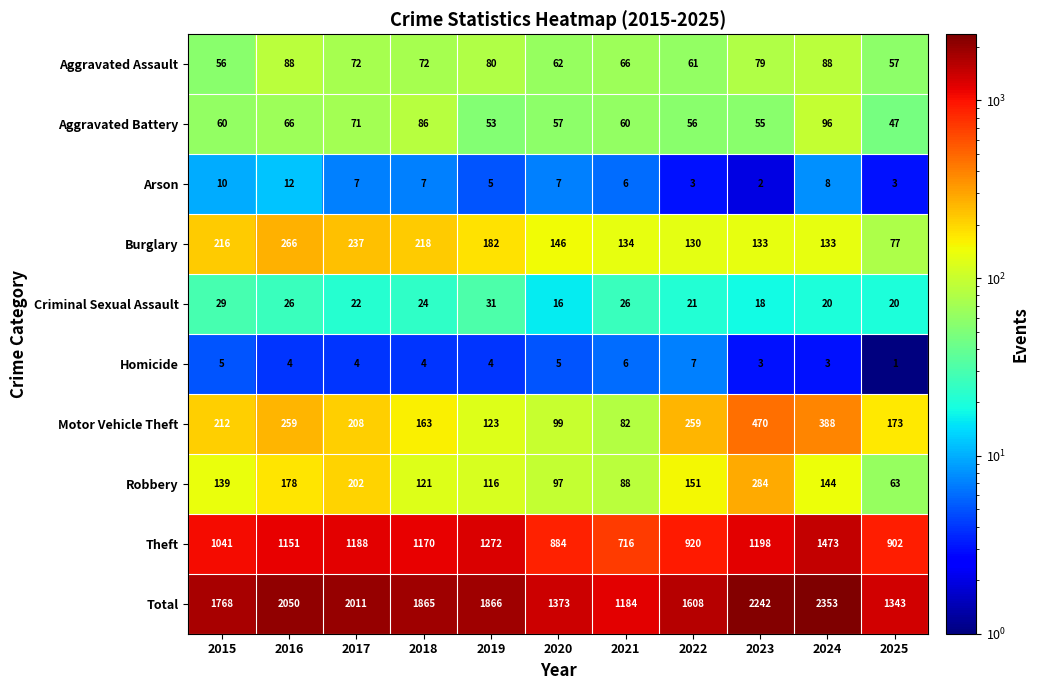

Read the Motor Vehicle Theft value at 2023.

470